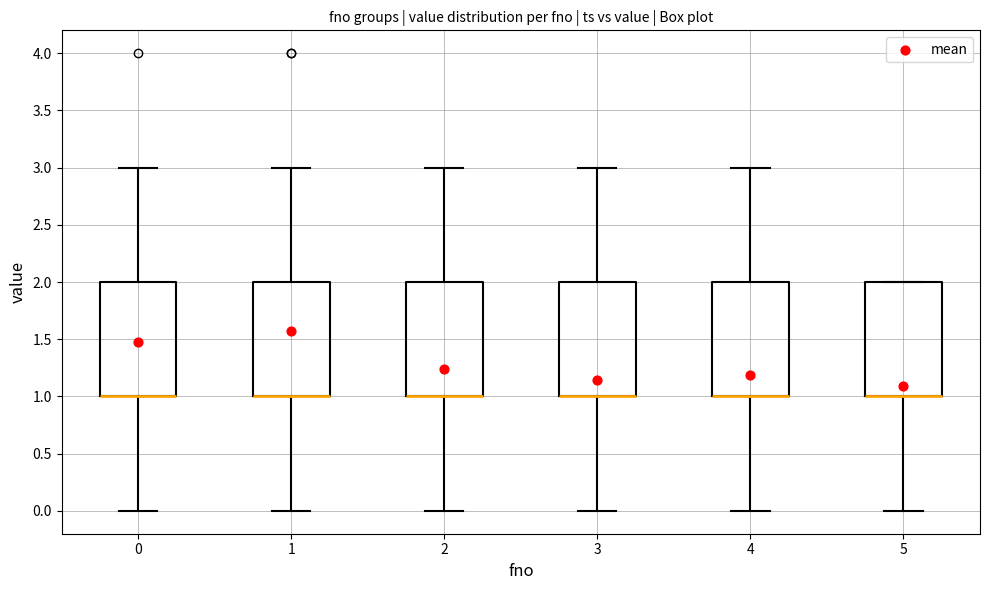

Reading left to right, read every box against the y-axis: the position of its median line, the range the box covers, and the ends of its whiskers. The values are not printed on the chart, so give them approximately, as read against the axis.

0: median 1 (drawn on the box's lower edge), box 1 to 2, whiskers 0 to 3
1: median 1 (drawn on the box's lower edge), box 1 to 2, whiskers 0 to 3
2: median 1 (drawn on the box's lower edge), box 1 to 2, whiskers 0 to 3
3: median 1 (drawn on the box's lower edge), box 1 to 2, whiskers 0 to 3
4: median 1 (drawn on the box's lower edge), box 1 to 2, whiskers 0 to 3
5: median 1 (drawn on the box's lower edge), box 1 to 2, whiskers 0 to 2